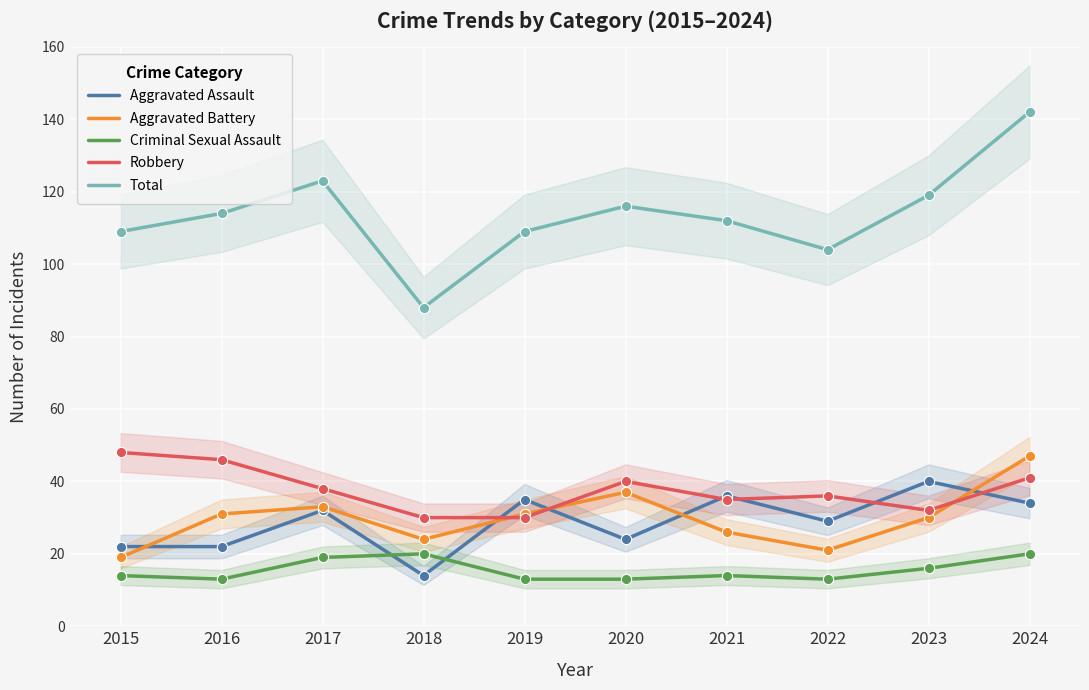

What are all the series names shown in the legend?

Aggravated Assault, Aggravated Battery, Criminal Sexual Assault, Robbery, Total